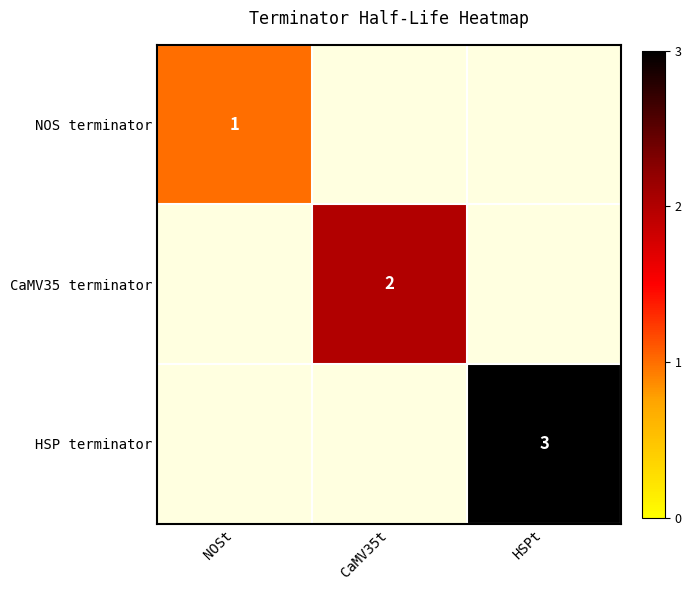

Is it true that CaMV35 terminator equals 2 at CaMV35t?

True